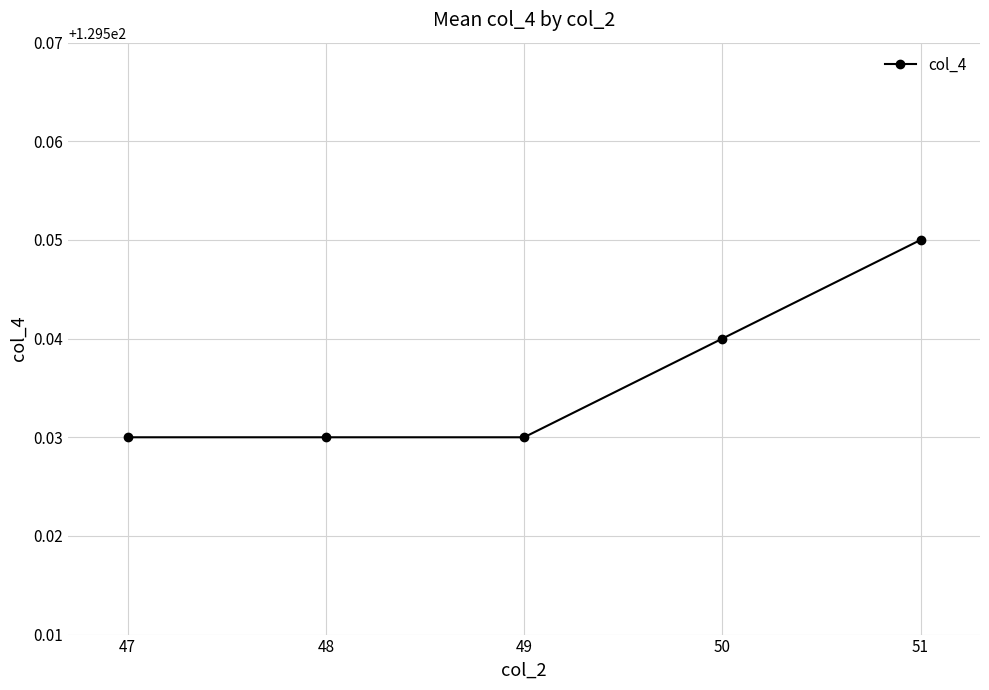

At which category does the chart reach its peak across all series?

51